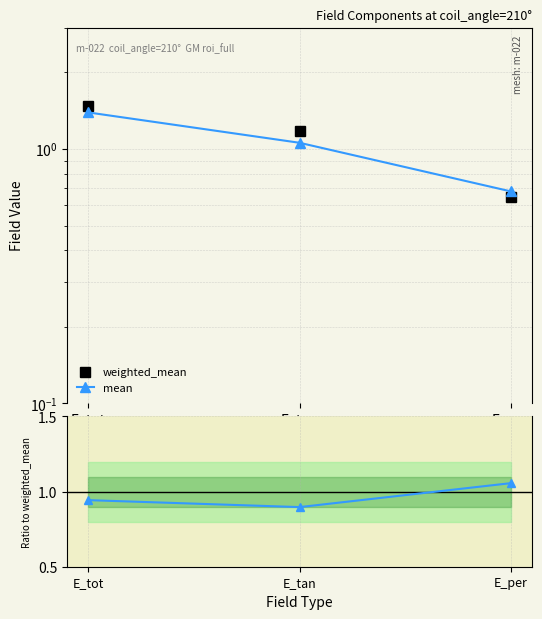

What is the greatest value displayed?

1.5